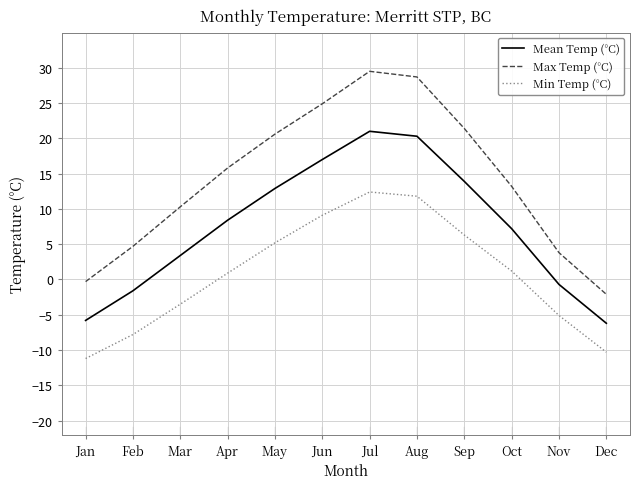

The value of Min Temp (°C) at Mar is -0.9. True or false?

False